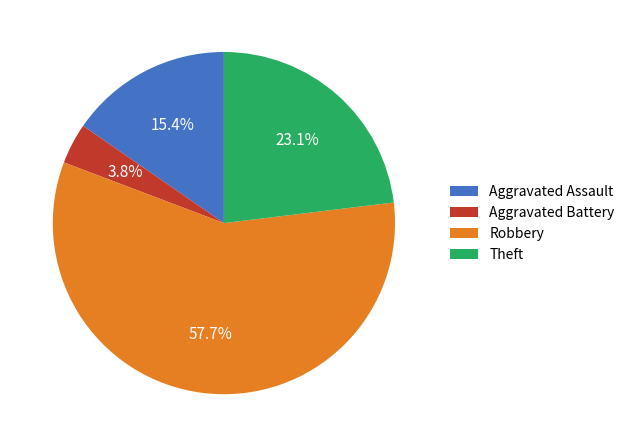

Is Theft the majority of the pie?

No